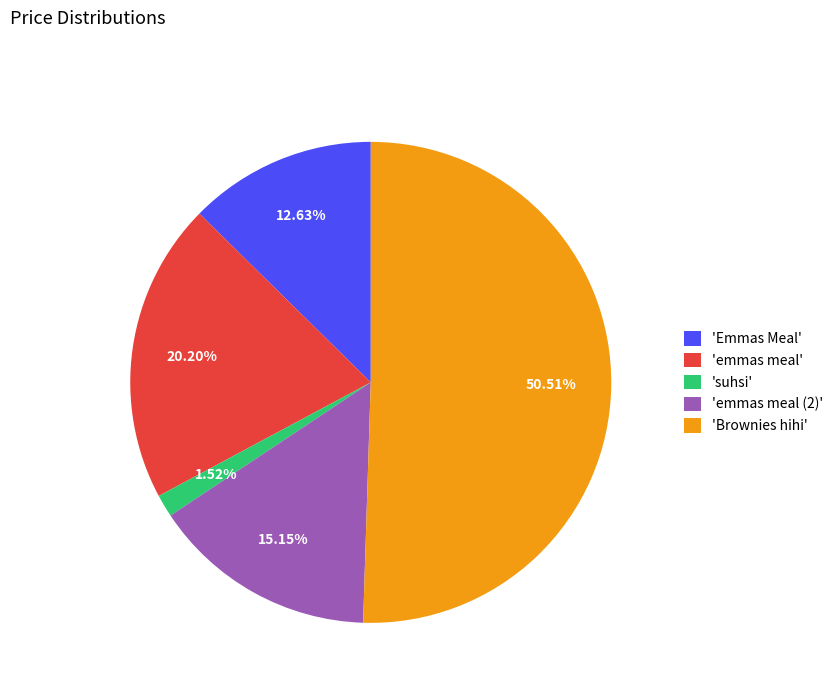

Combined, do 'emmas meal' and 'Emmas Meal' account for over 50%?

No